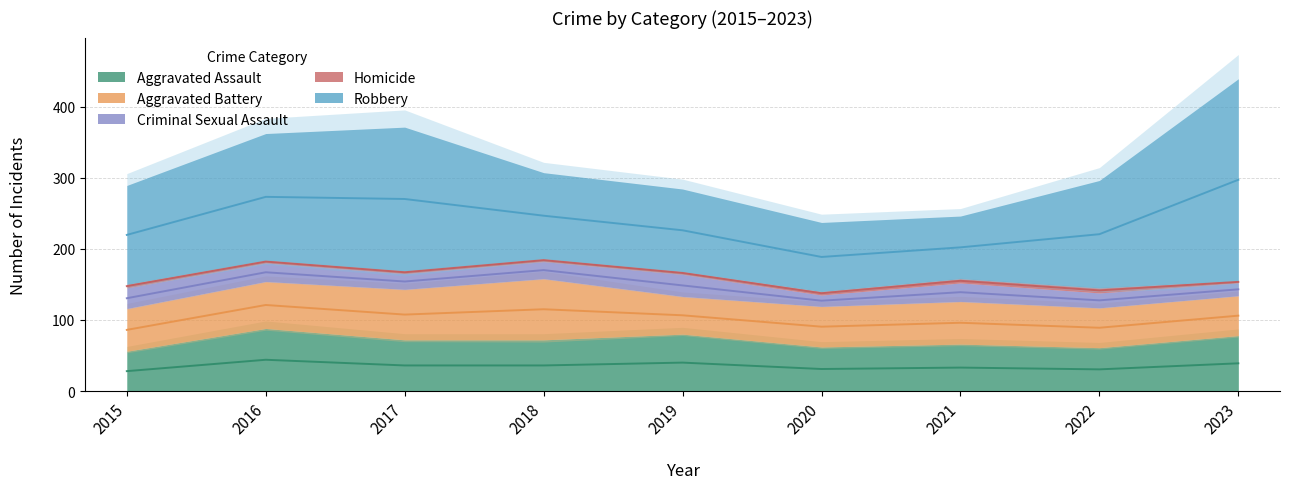

What is the approximate value of Aggravated Assault at 2023, to the nearest 5?

80